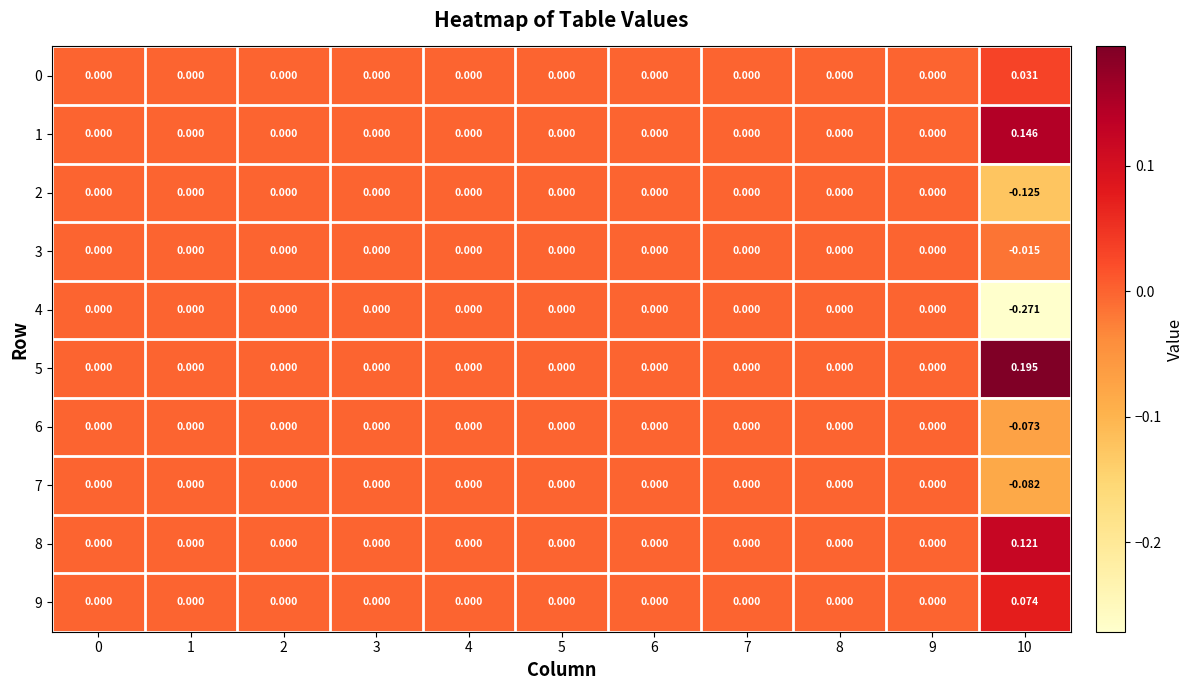

Count the number of categories in the chart.

11